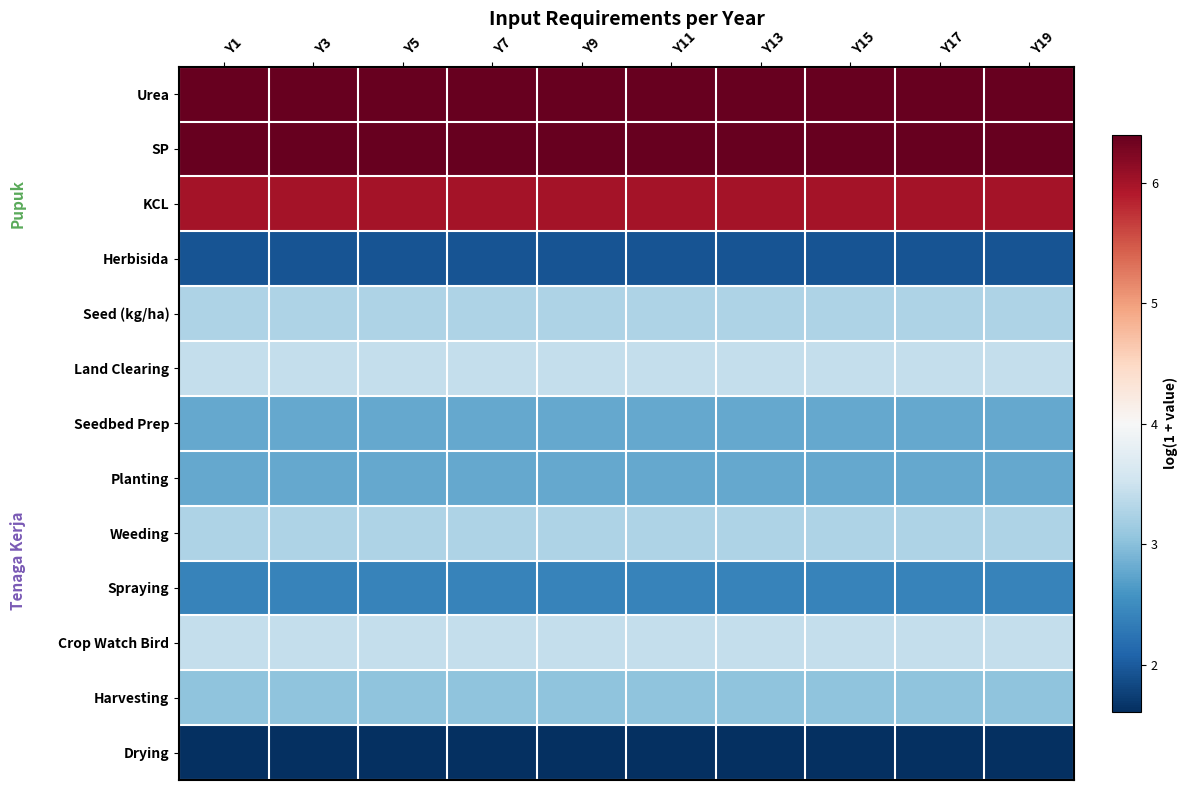

At which category is the sum across all series the highest?

Y1